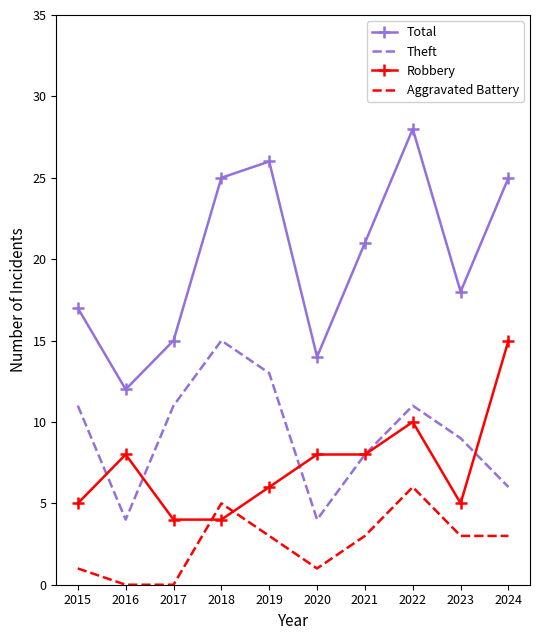

What are all the series names shown in the legend?

Total, Theft, Robbery, Aggravated Battery